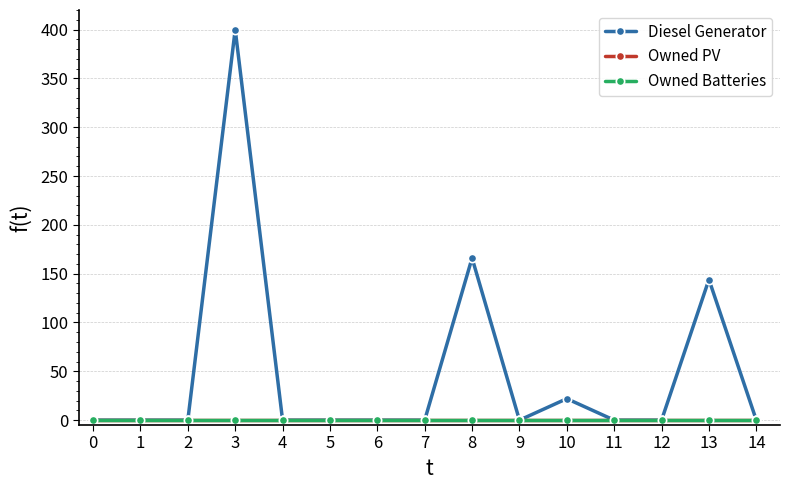

Is this an area chart (filled region under the line)?

No